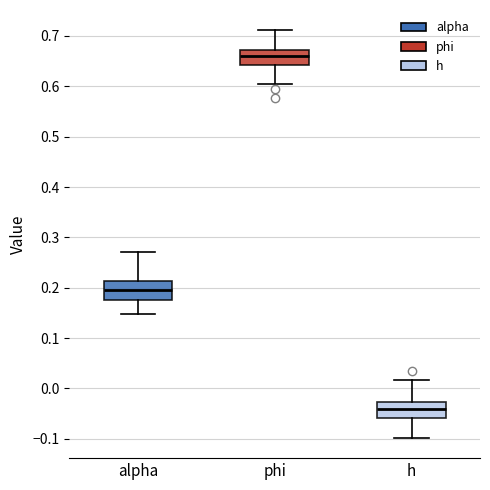

Which box has the highest median line?

phi